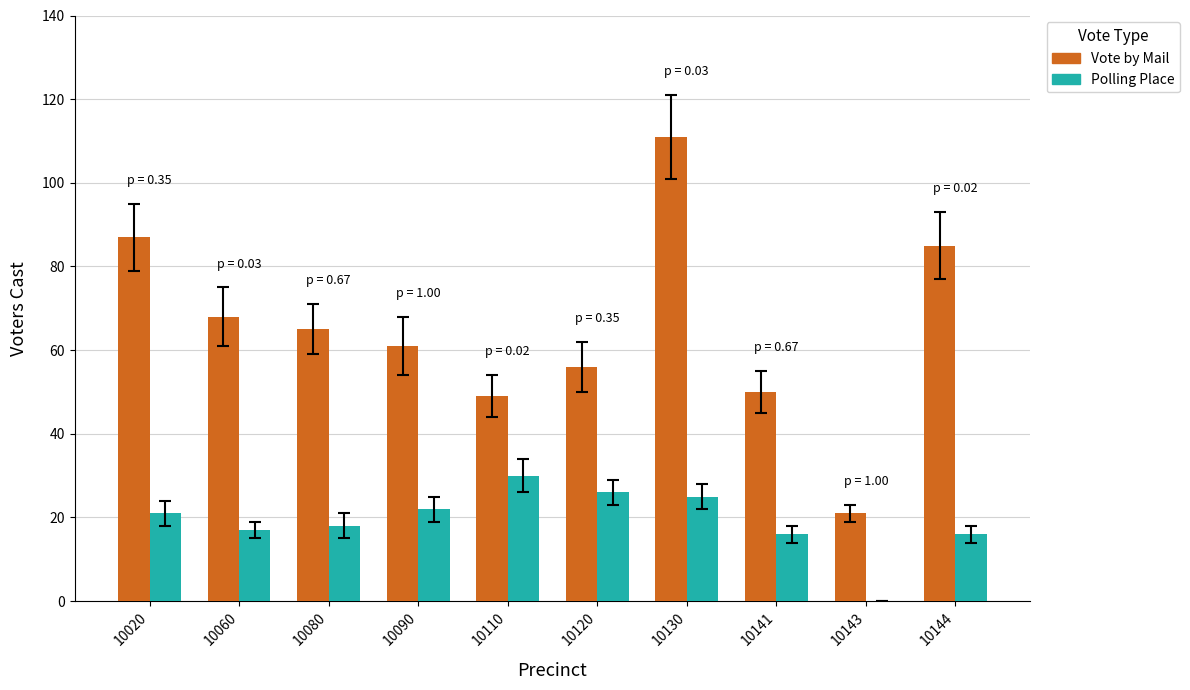

Which series changed the most between 10080 and 10144?

Vote by Mail